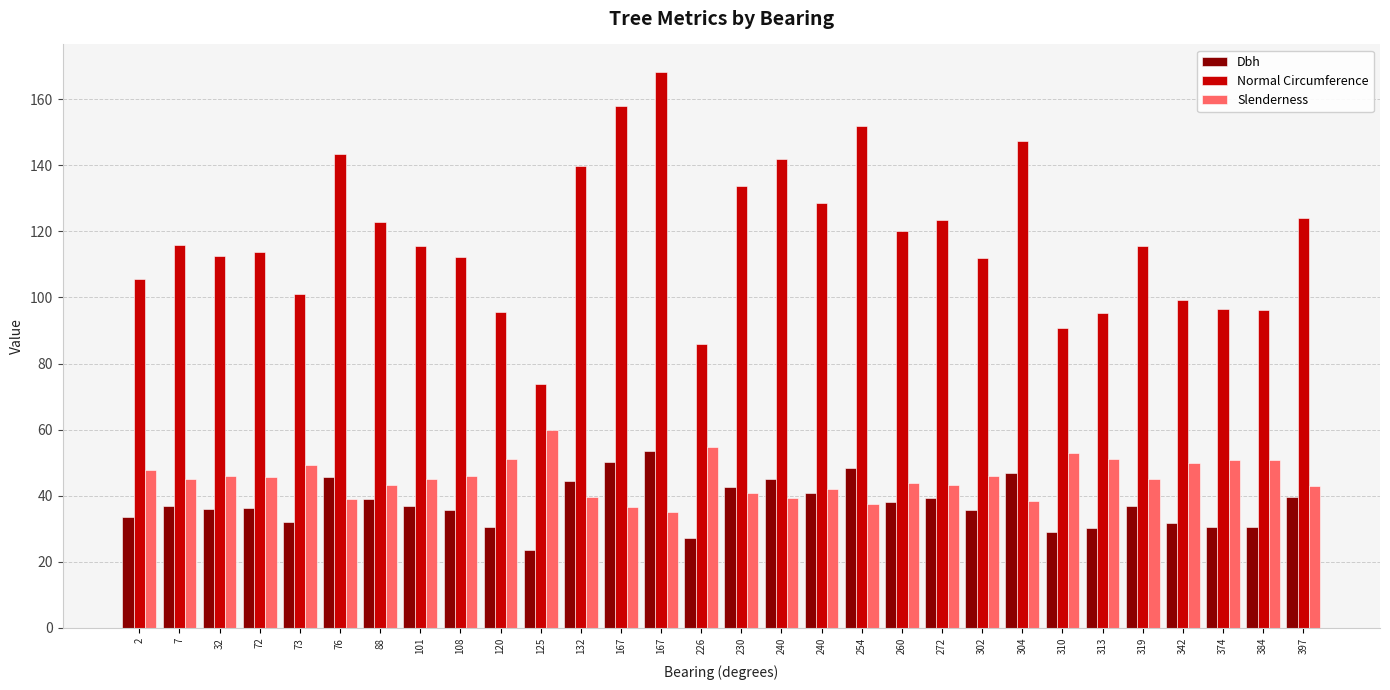

At which label is Slenderness closest to 47?

2